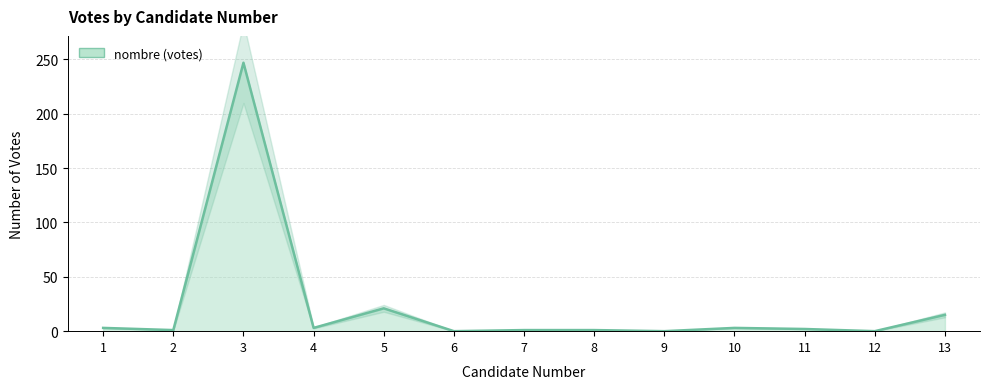

Is it true that the value at 7 is 1?

True